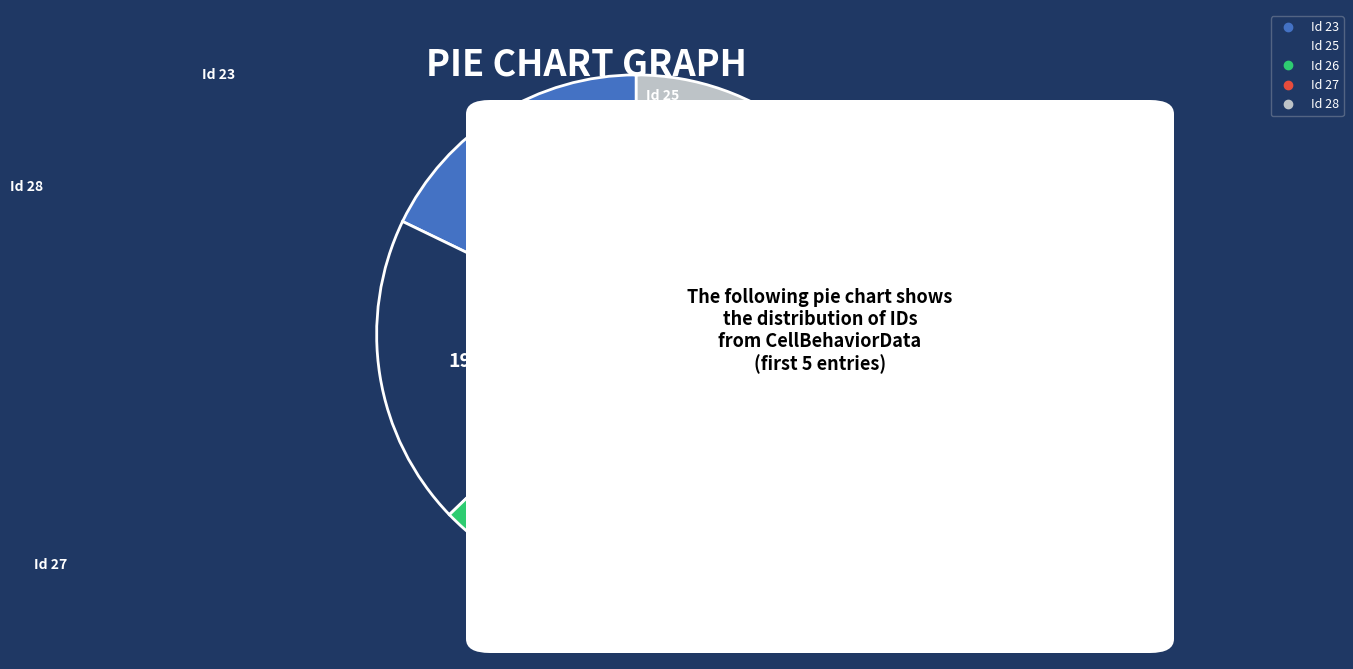

Does any single category account for the majority?

No